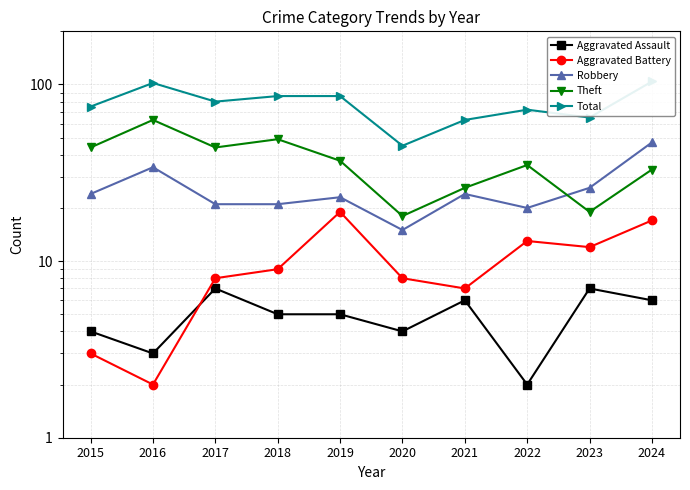

What are all the series names shown in the legend?

Aggravated Assault, Aggravated Battery, Robbery, Theft, Total